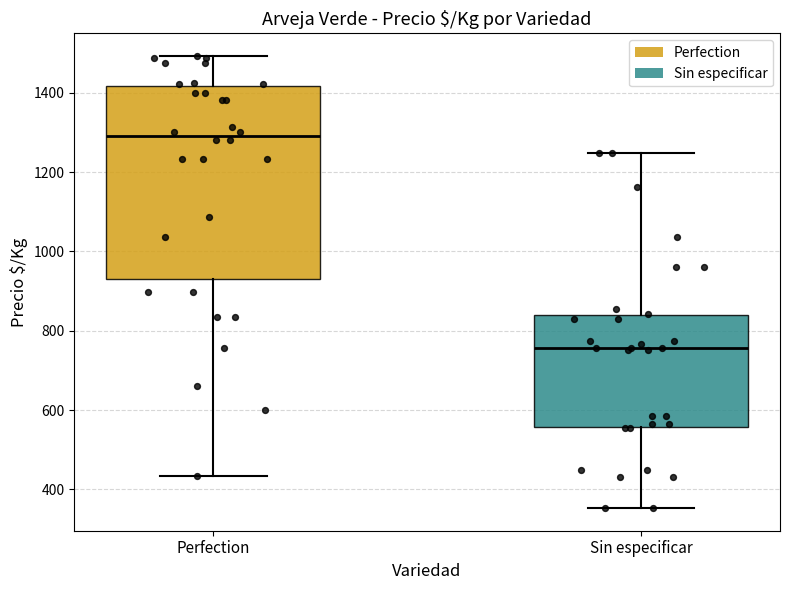

Where does the upper whisker of the box for Perfection end on the y-axis? The values are not printed on the chart, so give them approximately, as read against the axis.

1500